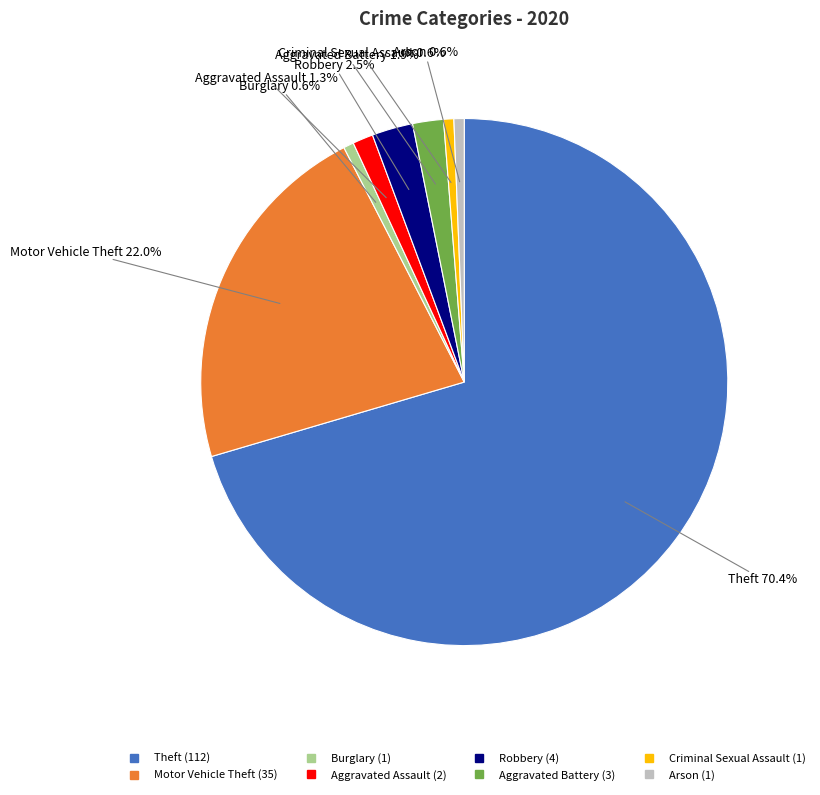

To the nearest percent, what is the average slice percentage?

12%